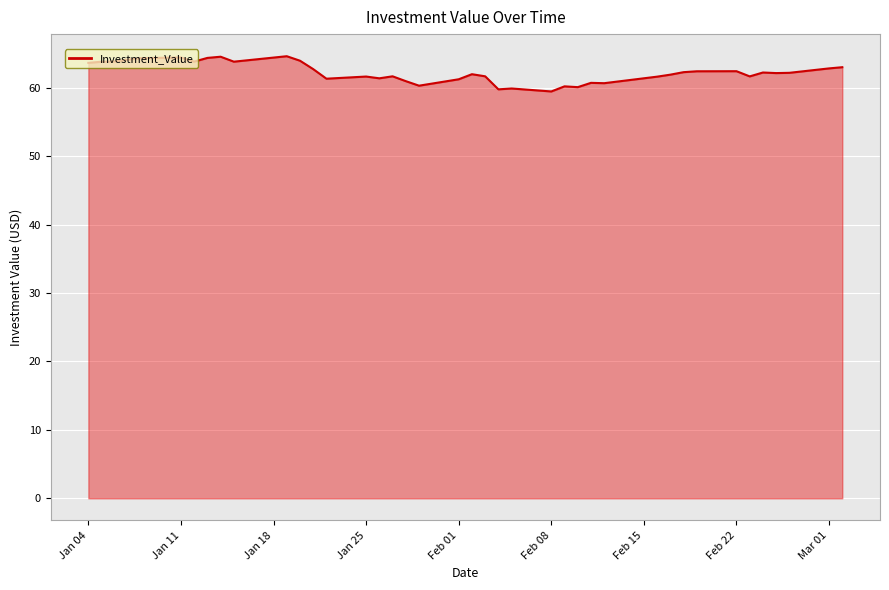

What is the smallest value displayed?

59.4